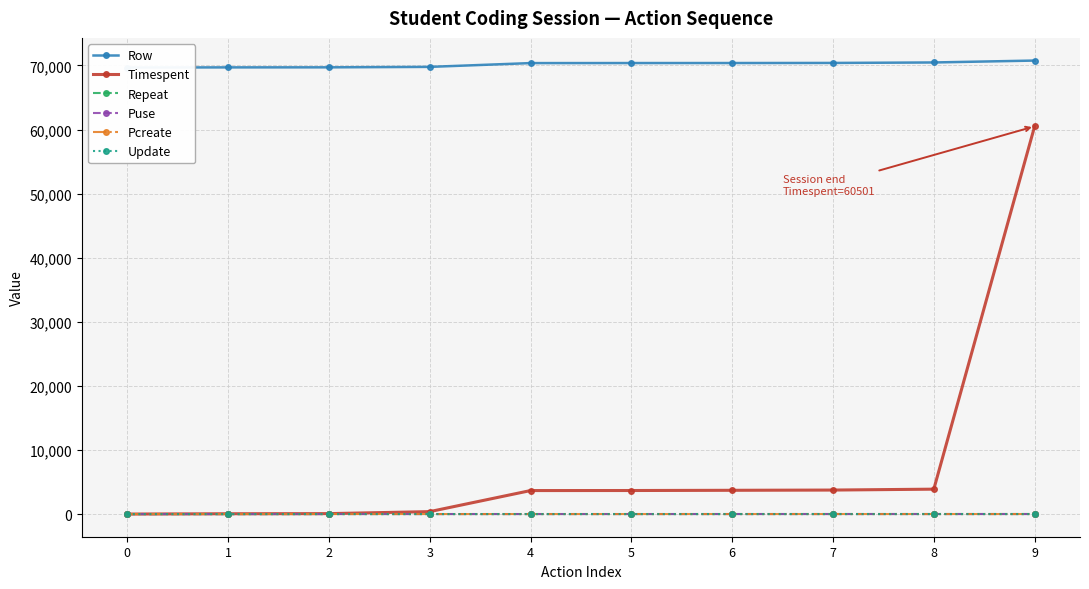

True or false: Row and Timespent cross at least once.

False